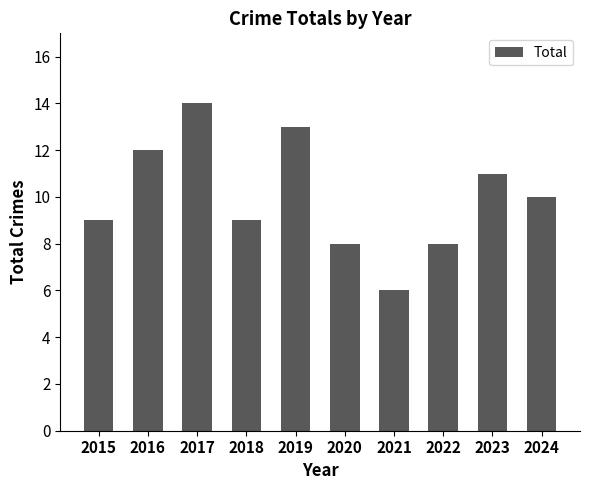

Reading left to right, what are all the values shown in this chart?

9	12	14	9	13	8	6	8	11	10